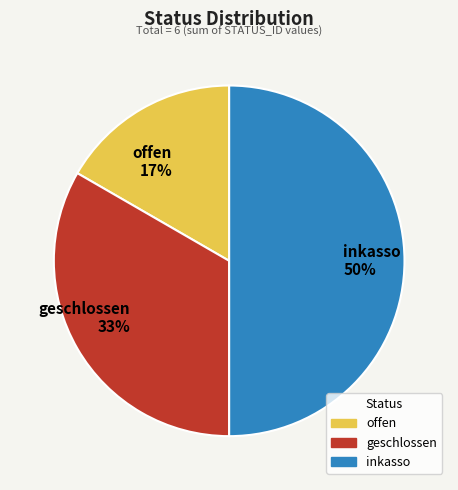

Does geschlossen 33% account for over 50% of the chart?

No